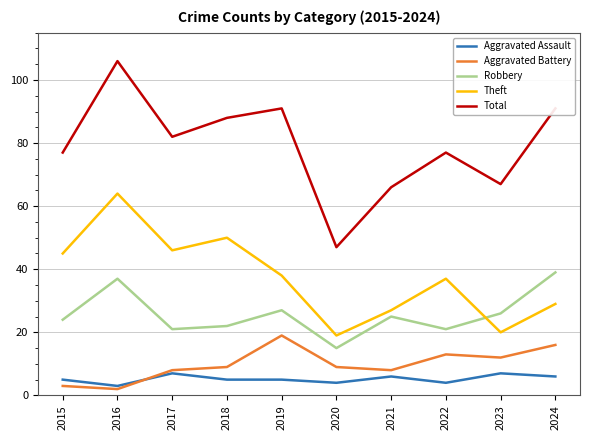

Reading left to right, extract all data points from this chart.

Aggravated Assault: 5	3	7	5	5	4	6	4	7	6
Aggravated Battery: 3	2	8	9	19	9	8	13	12	16
Robbery: 24	37	21	22	27	15	25	21	26	39
Theft: 45	64	46	50	38	19	27	37	20	29
Total: 77	106	82	88	91	47	66	77	67	91